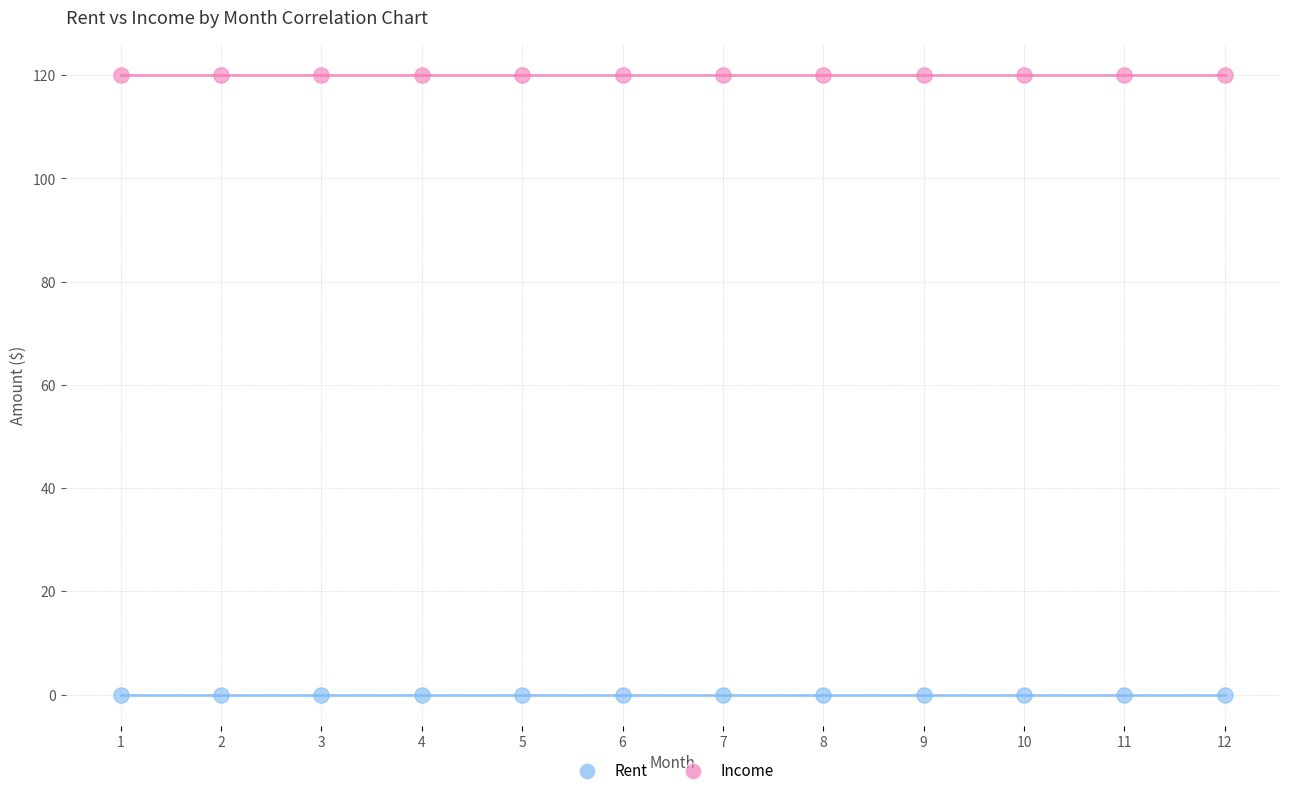

Which series reaches the maximum Y coordinate?

Income